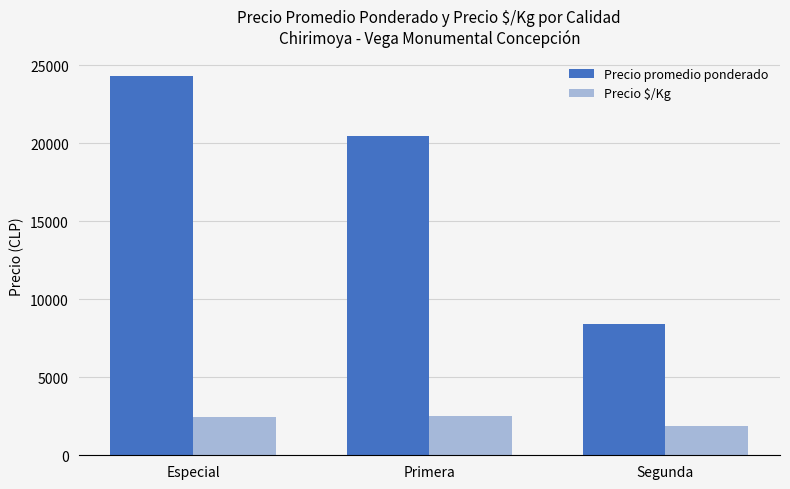

What is the minimum value for Precio $/Kg?

1896